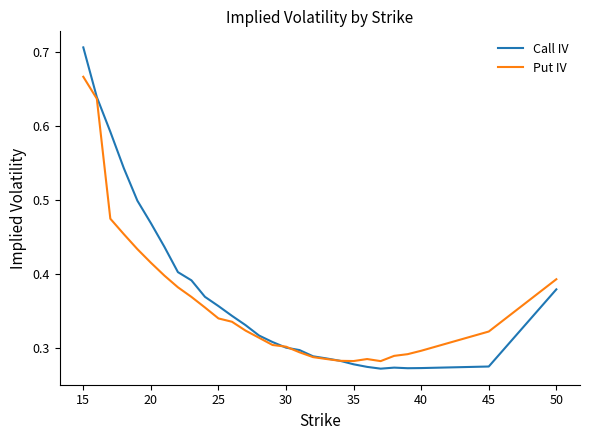

How many Call IV values are between 0 and 1?

28